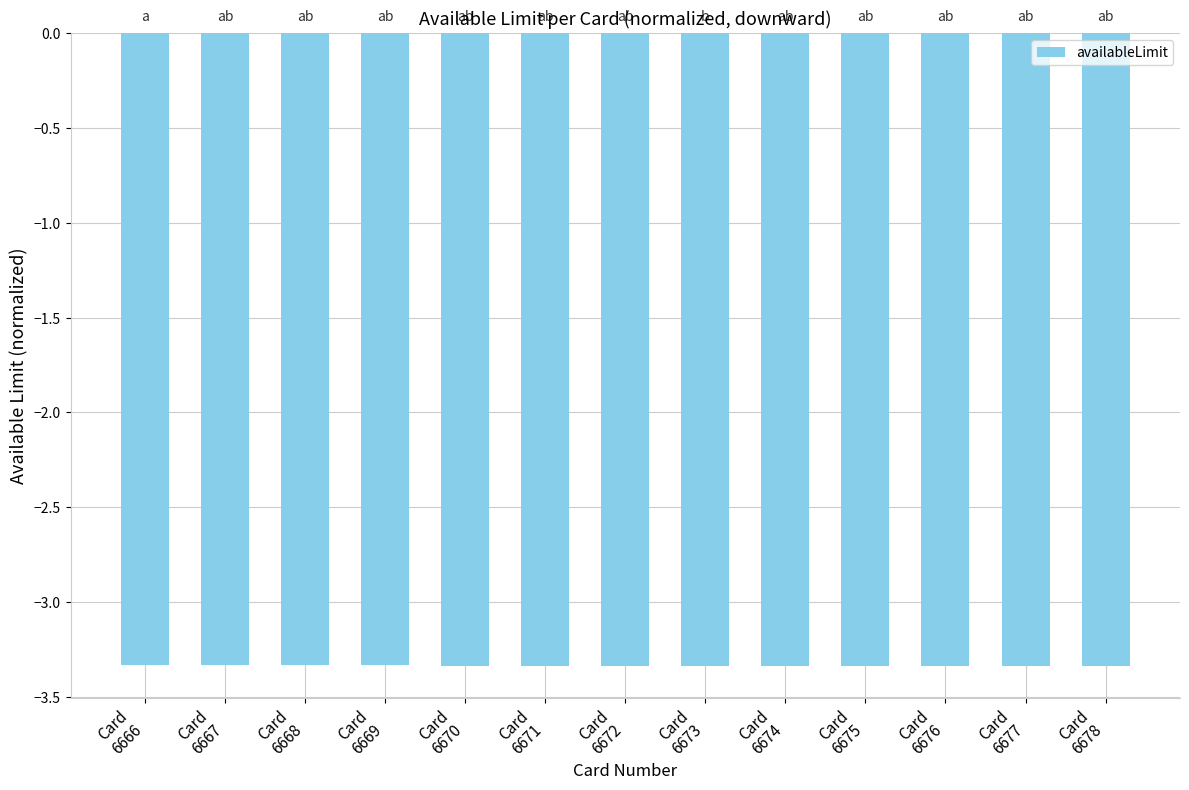

What is the sum of all values?

-43.4